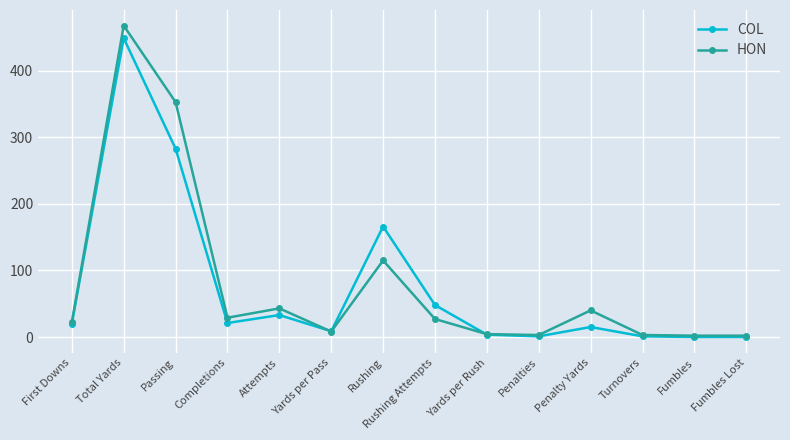

What is the difference between the HON values at Fumbles and Rushing Attempts?

25.0